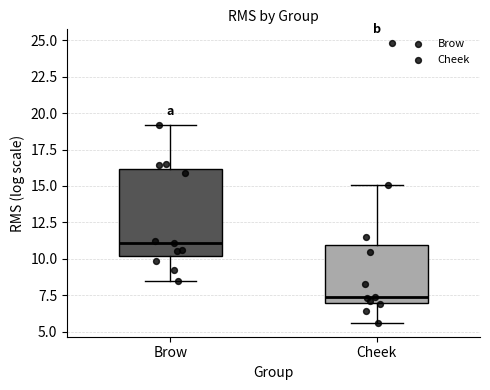

Reading left to right, read every box against the y-axis: the position of its median line, the range the box covers, and the ends of its whiskers. The values are not printed on the chart, so give them approximately, as read against the axis.

Brow: median 11.0, box 10.0 to 16.0, whiskers 8.5 to 19.0
Cheek: median 7.5, box 7.0 to 11.0, whiskers 5.5 to 15.0